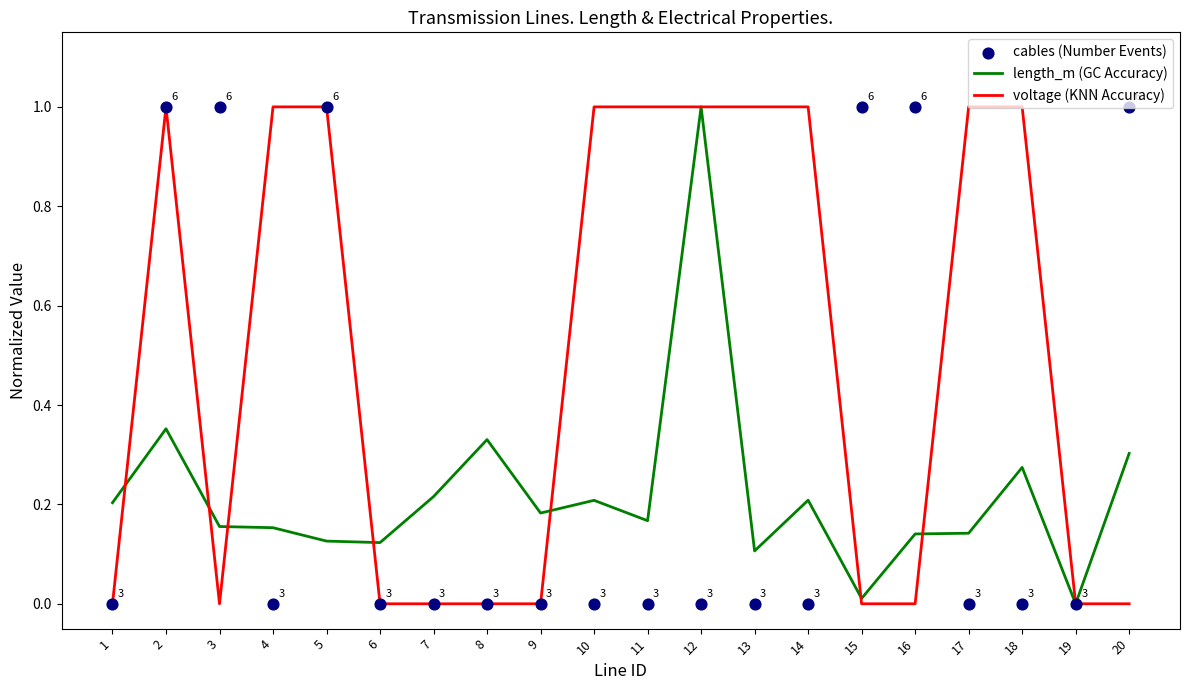

At how many categories does at least one series exceed 0?

19